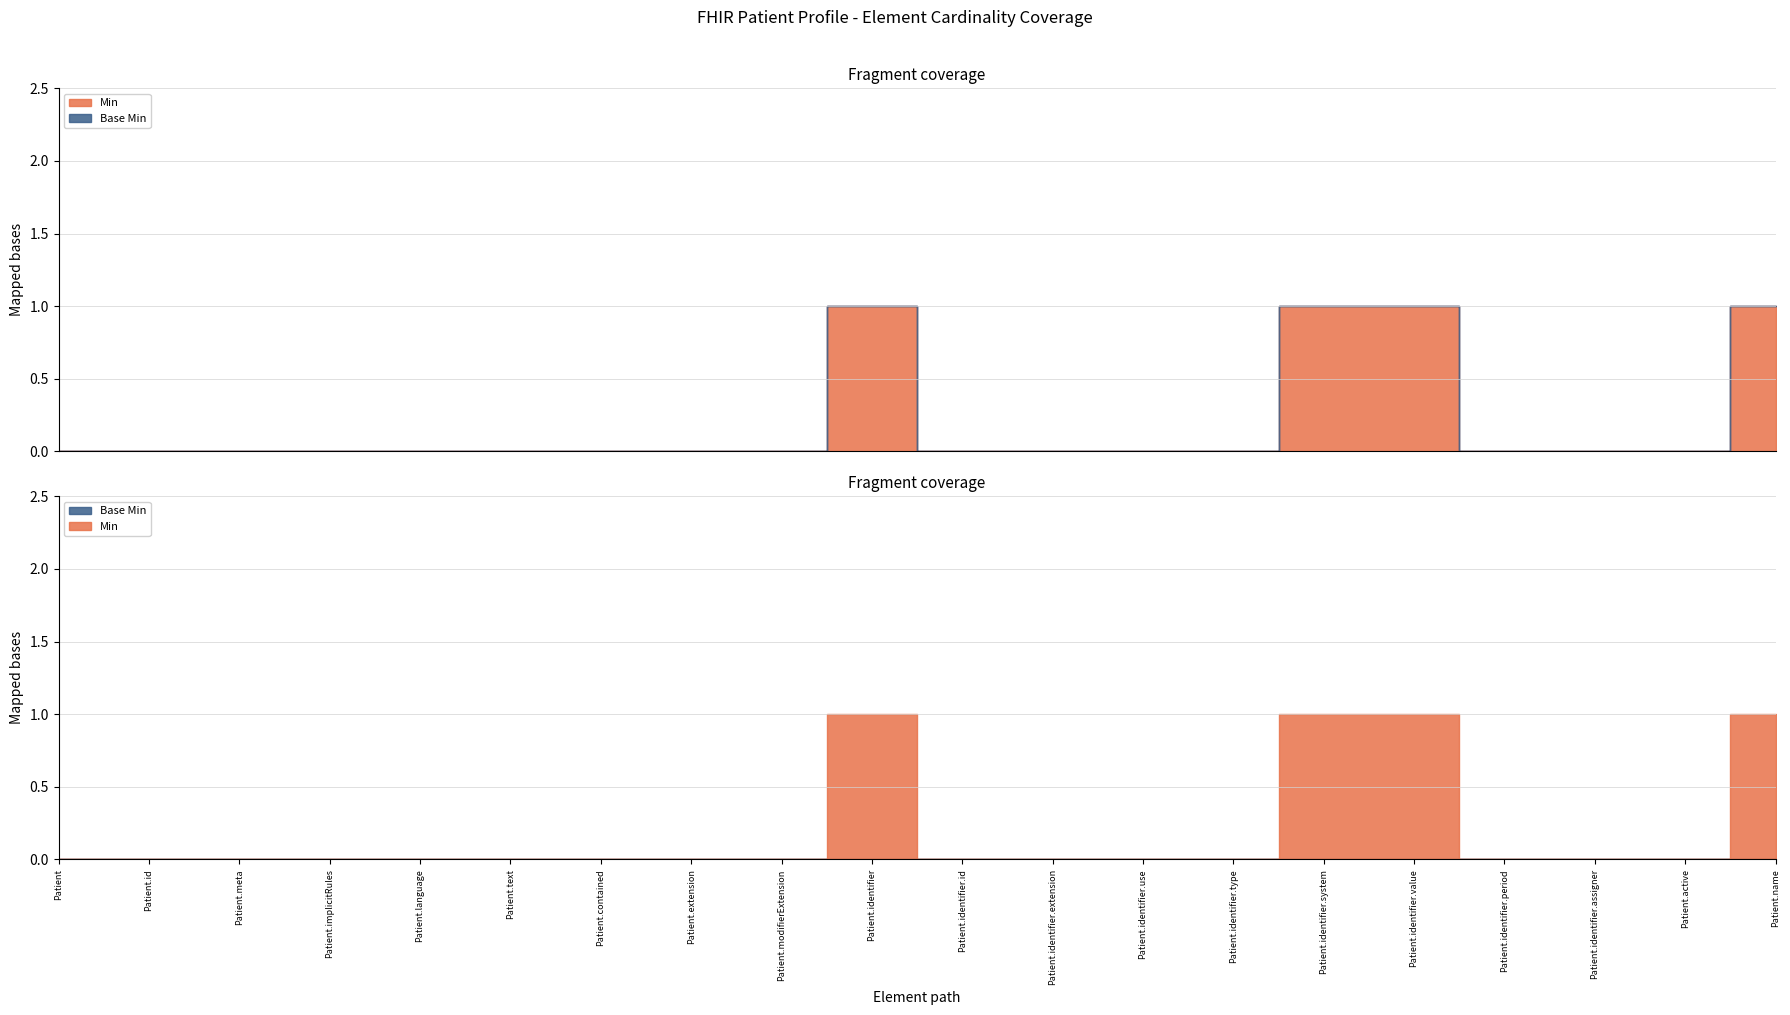

The Base Min series shows 0 at Patient.modifierExtension. True or false?

True